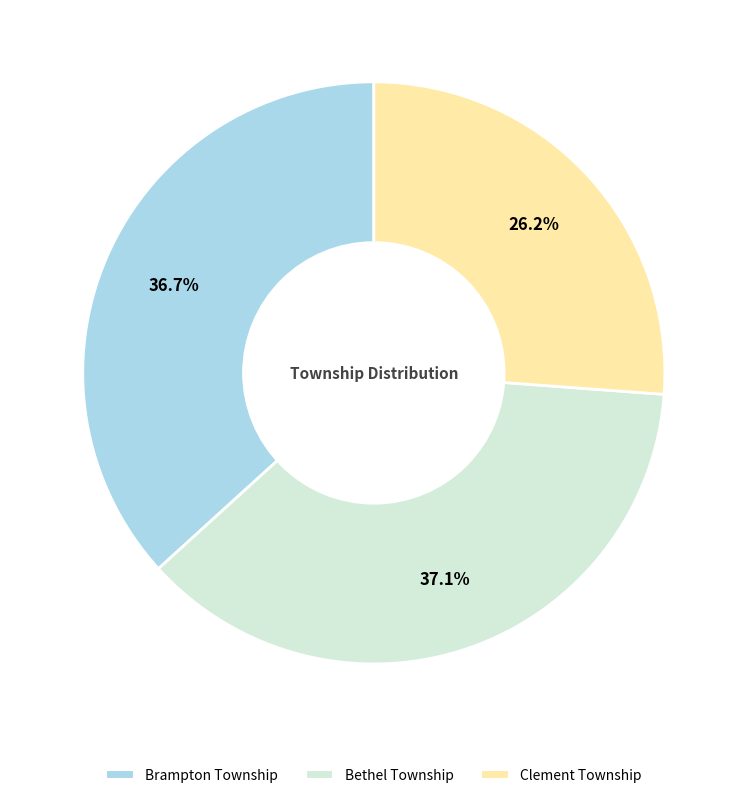

What percentage is the Bethel Township slice, to the nearest percent?

37%